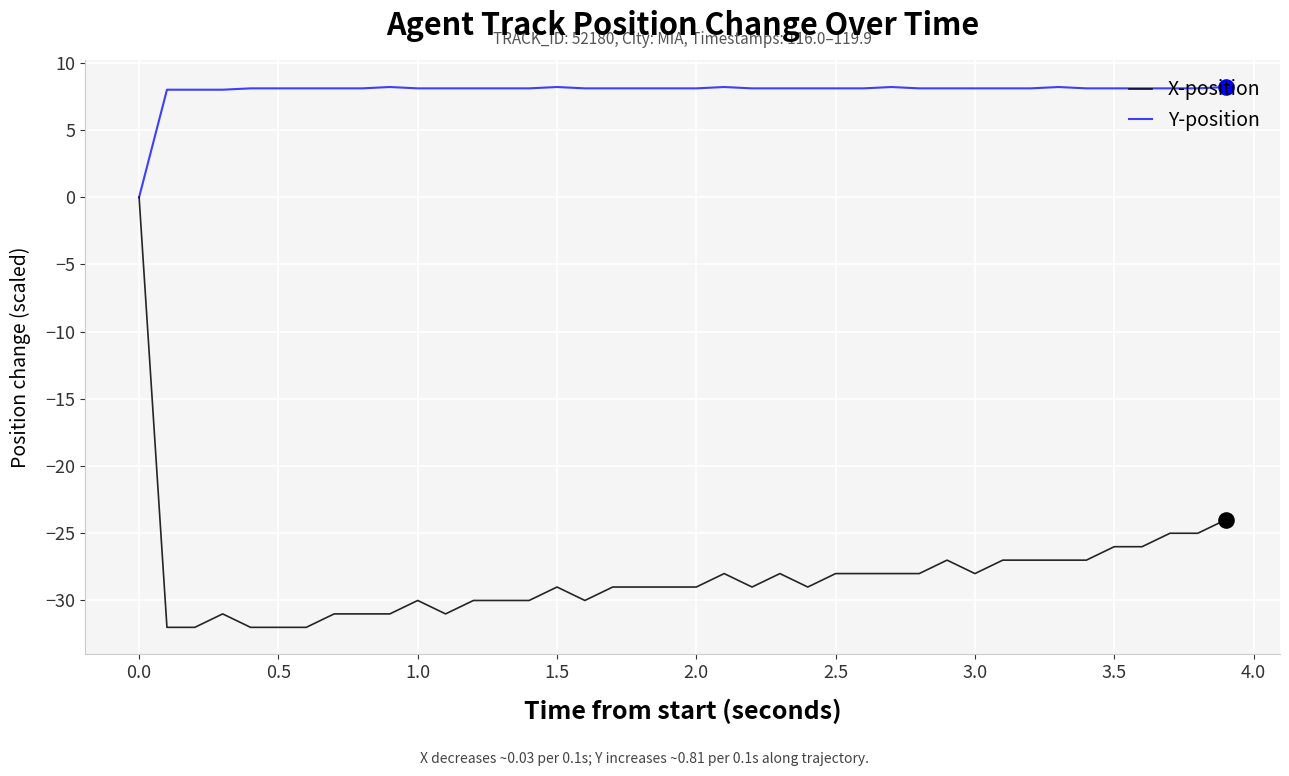

Which series has the largest range (max minus min)?

X-position